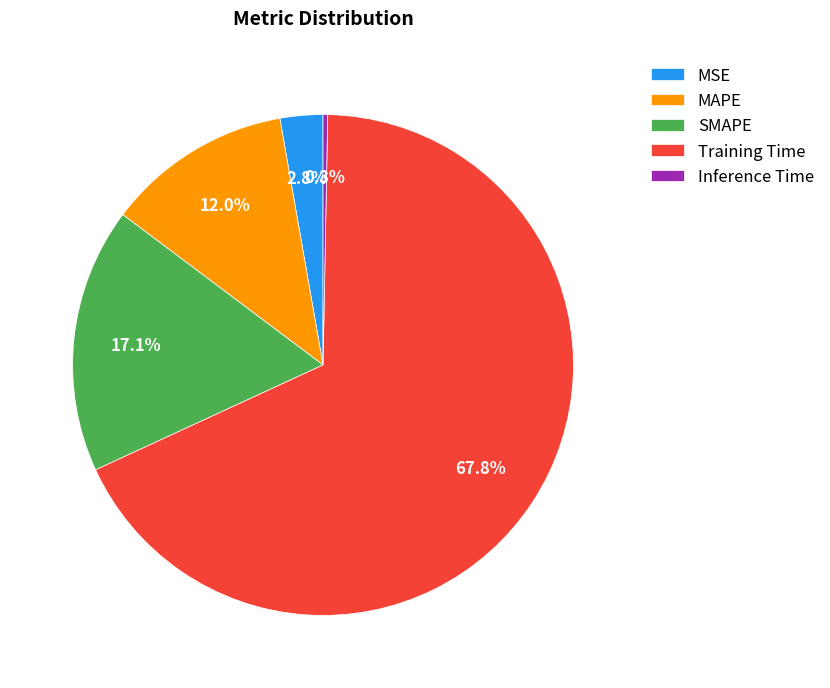

To the nearest percent, what is the average slice percentage?

20%